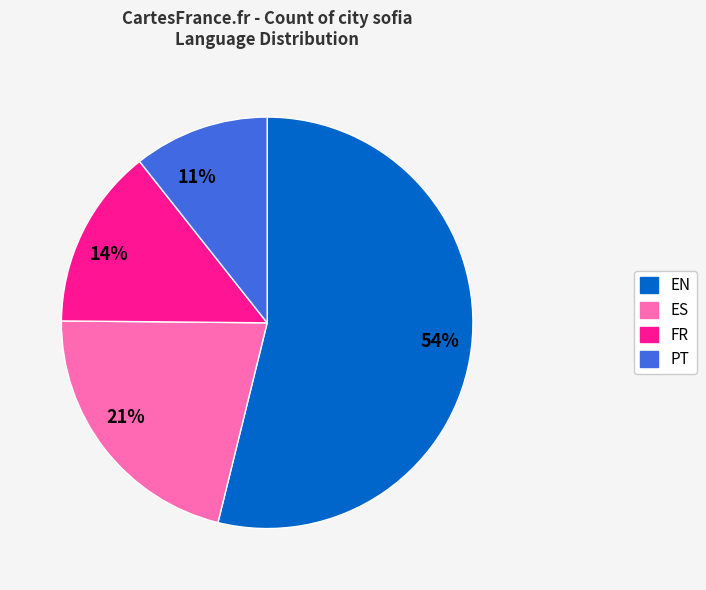

Do 14% and 11% together represent more than half of the pie?

No